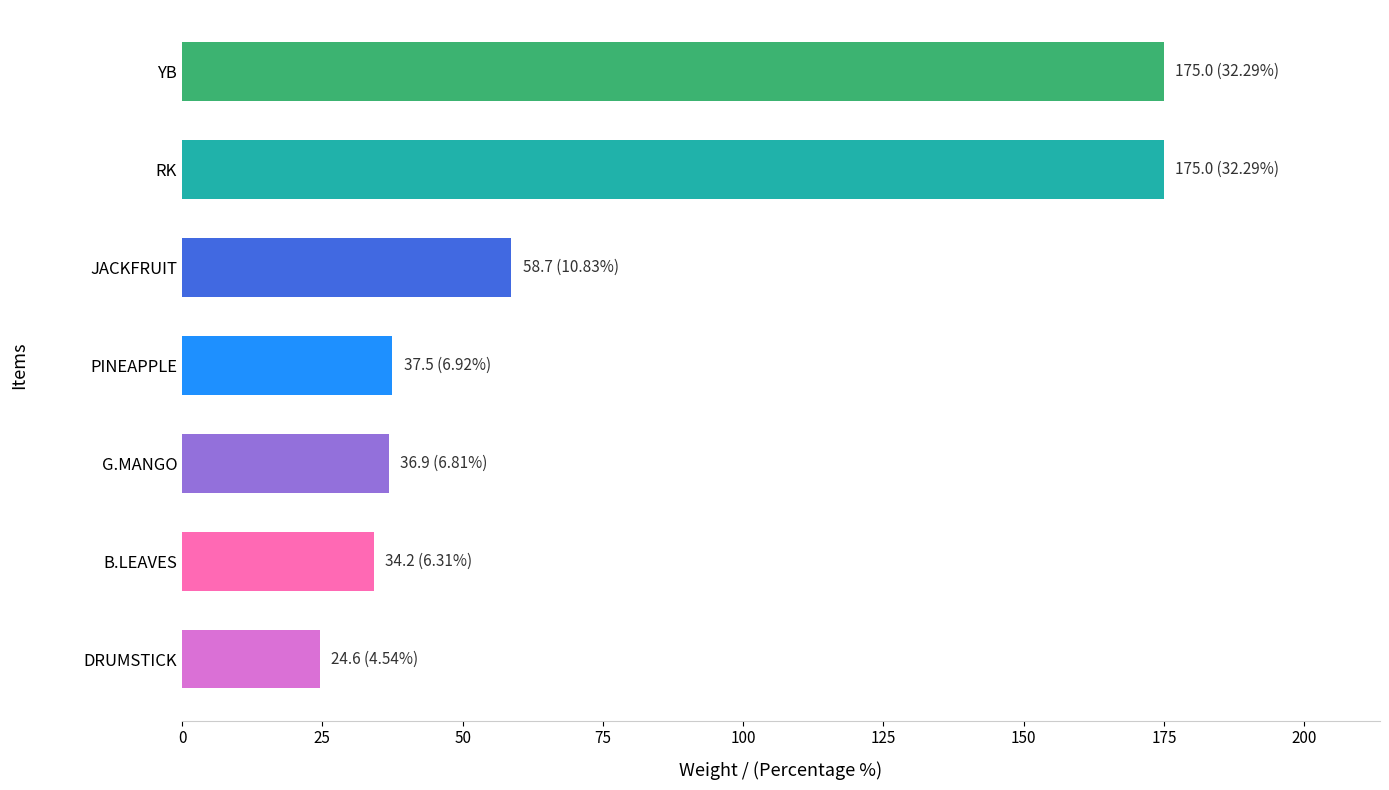

Which has a higher value, G.MANGO or JACKFRUIT?

JACKFRUIT